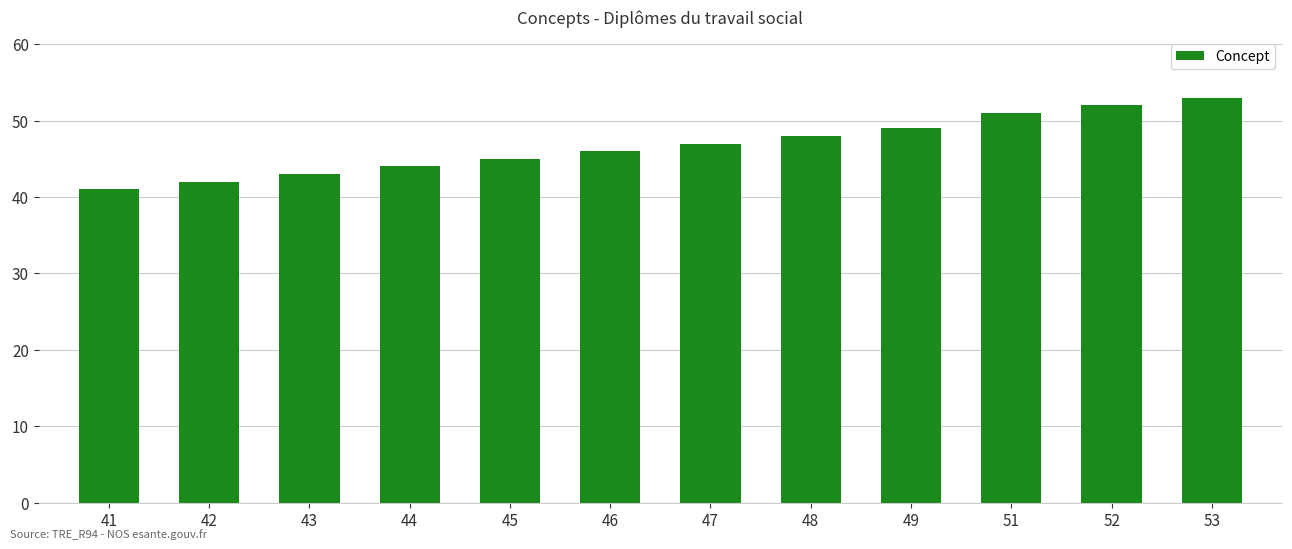

Reading right to left, what are all the values shown in this chart?

53=53	52=52	51=51	49=49	48=48	47=47	46=46	45=45	44=44	43=43	42=42	41=41